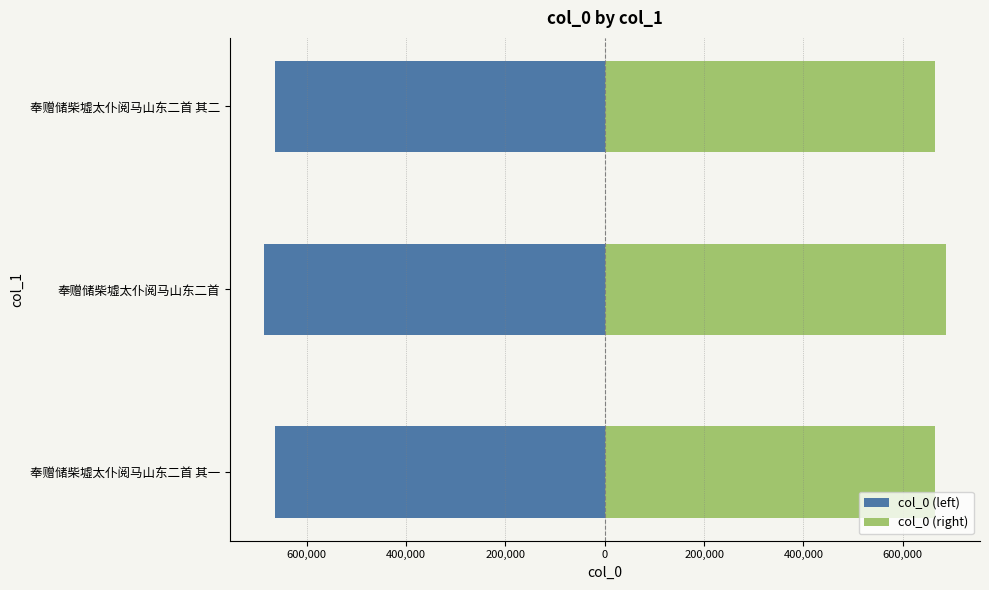

Reading left to right, what are all the values shown in this chart?

col_0 (left): -663891	-686634	-663892
col_0 (right): 663891	686634	663892